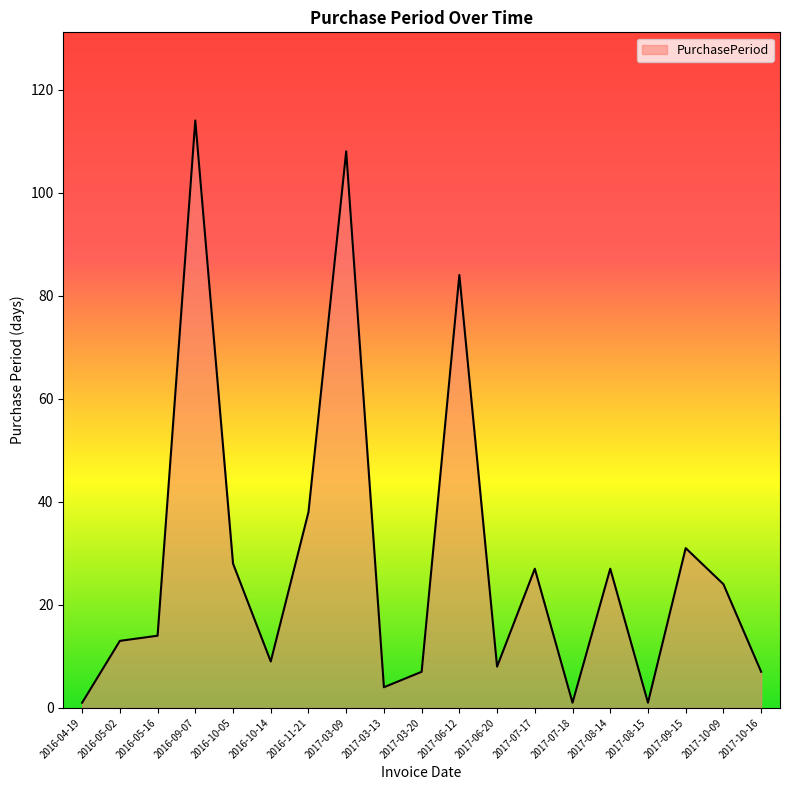

Reading right to left, extract all data points from this chart.

2017-10-16=7	2017-10-09=24	2017-09-15=31	2017-08-15=1	2017-08-14=27	2017-07-18=1	2017-07-17=27	2017-06-20=8	2017-06-12=84	2017-03-20=7	2017-03-13=4	2017-03-09=108	2016-11-21=38	2016-10-14=9	2016-10-05=28	2016-09-07=114	2016-05-16=14	2016-05-02=13	2016-04-19=1